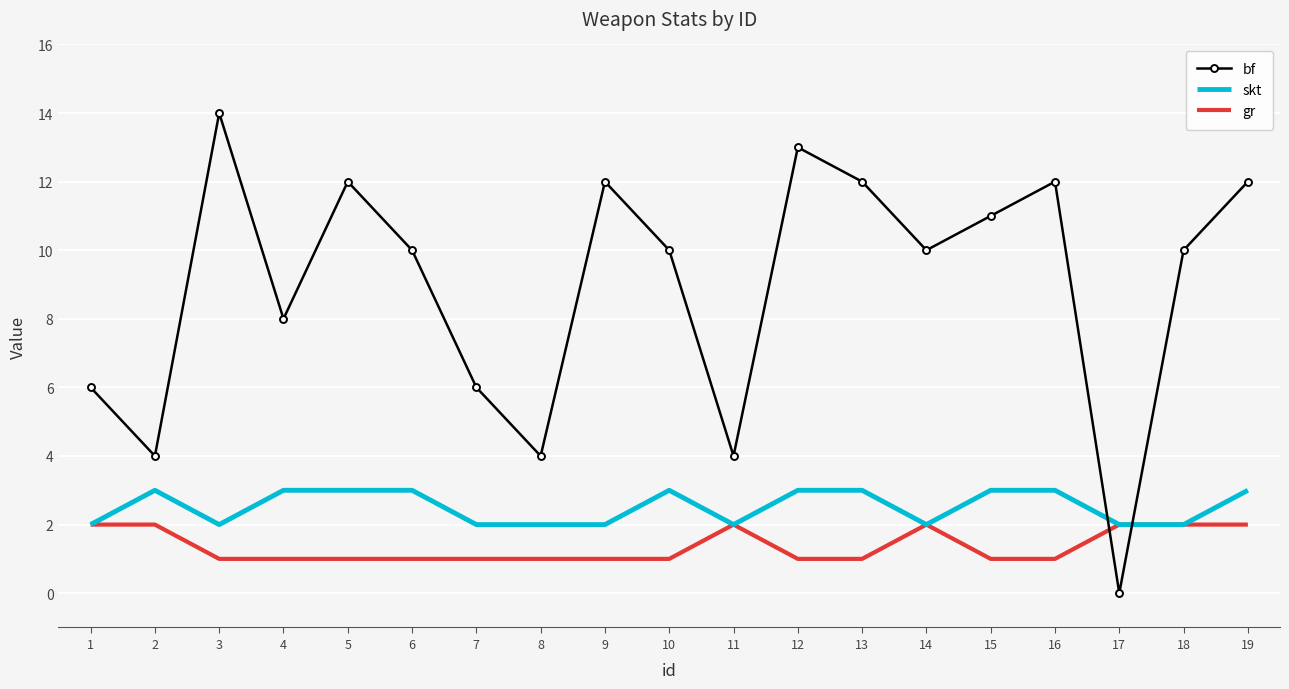

Is the value of gr at 12 greater than the value of bf at 18?

No